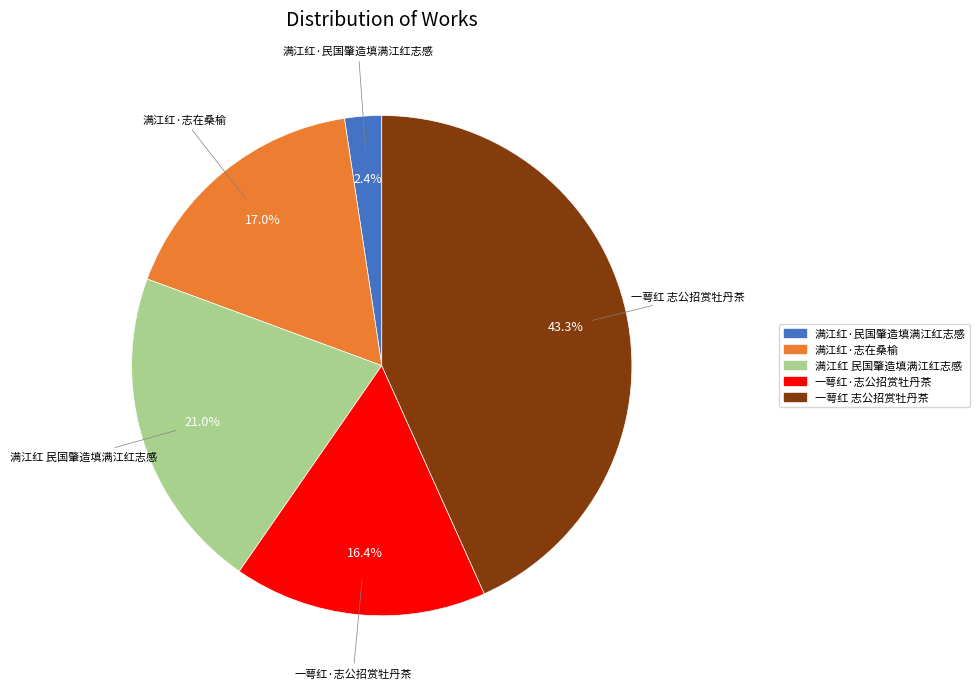

Which slice is the smallest?

满江红·民国肇造填满江红志感